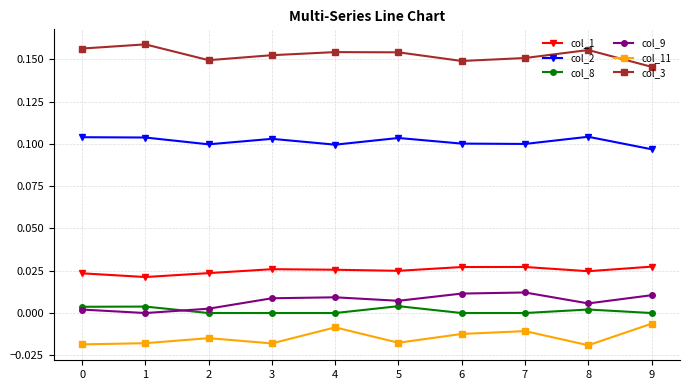

True or false: col_11 has more than 1 interior local peaks.

True